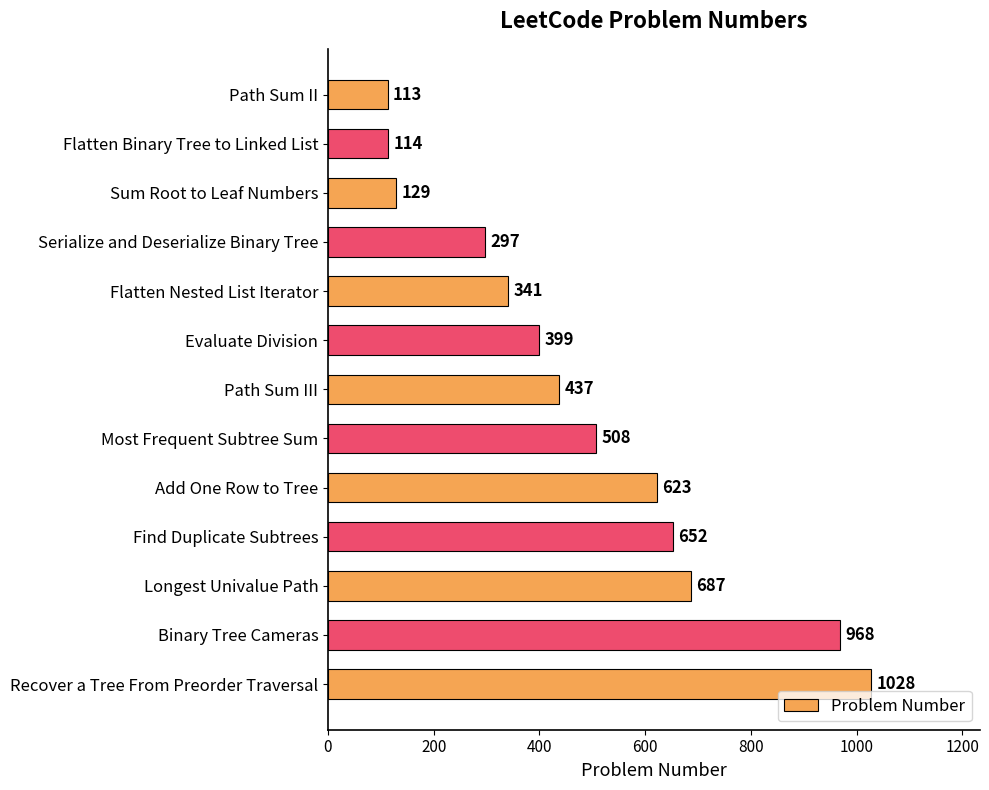

Read the value at Flatten Nested List Iterator, to the nearest 50.

350